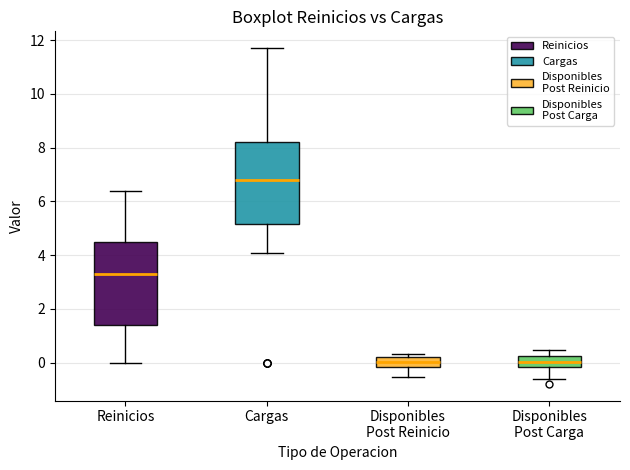

Where does the median line of the box for Disponibles Post Carga sit on the y-axis? The values are not printed on the chart, so give them approximately, as read against the axis.

0.0